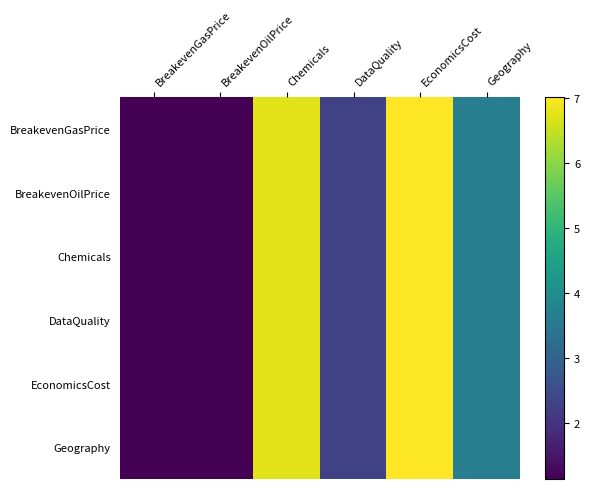

At which category does the chart reach its peak across all series?

EconomicsCost